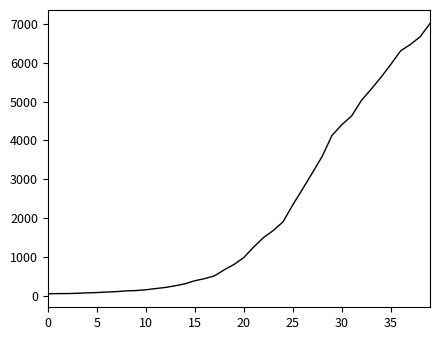

What is the greatest value displayed?

7003